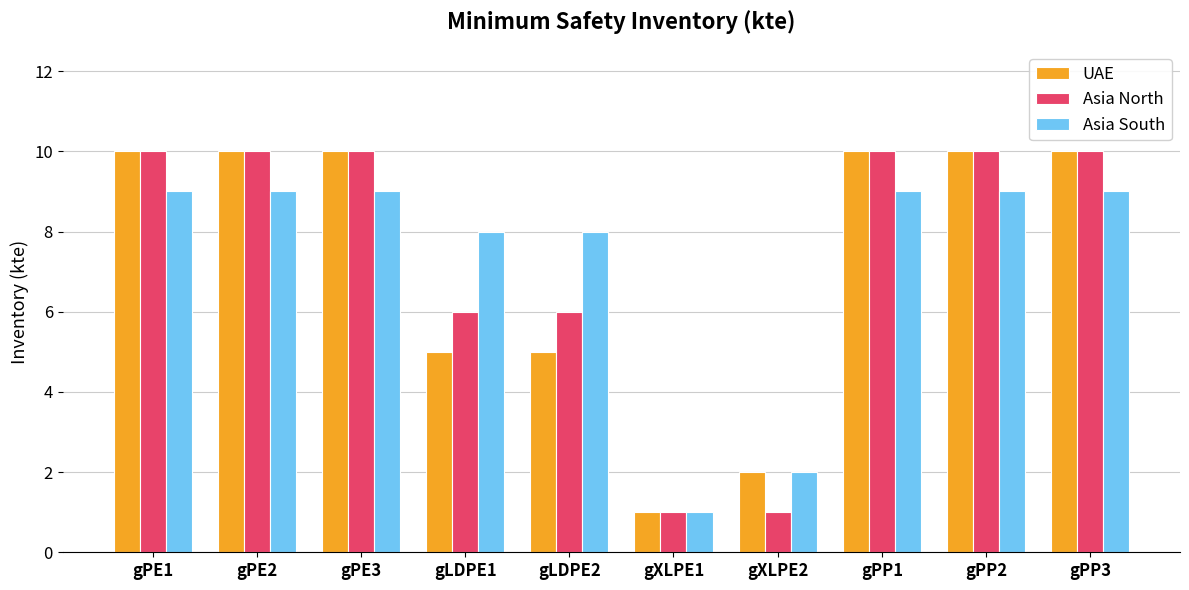

Between gLDPE1 and gPP1, which series saw the biggest shift?

UAE